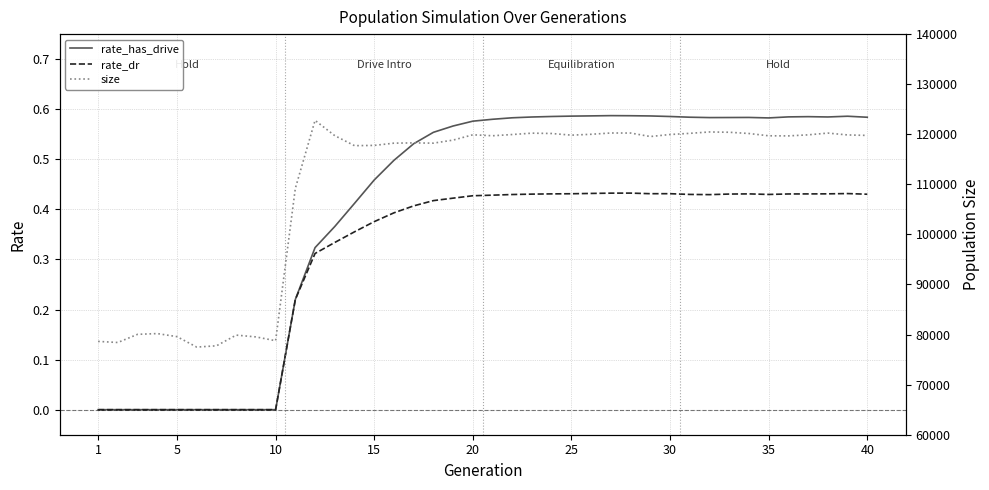

List the series in order of their peak value, highest first.

size, rate_has_drive, rate_dr